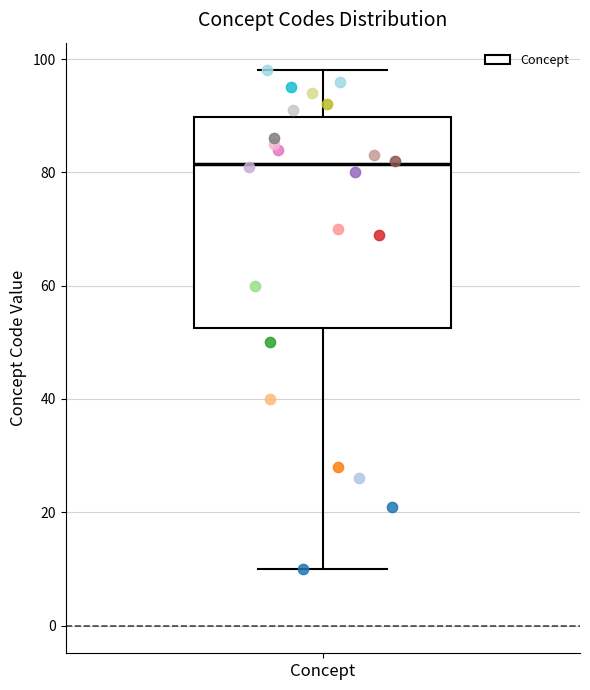

Read this box plot against the y-axis: the position of the median line, the range covered by the box, and the ends of both whiskers. The values are not printed on the chart, so give them approximately, as read against the axis.

median 82, box 52 to 90, whiskers 10 to 98